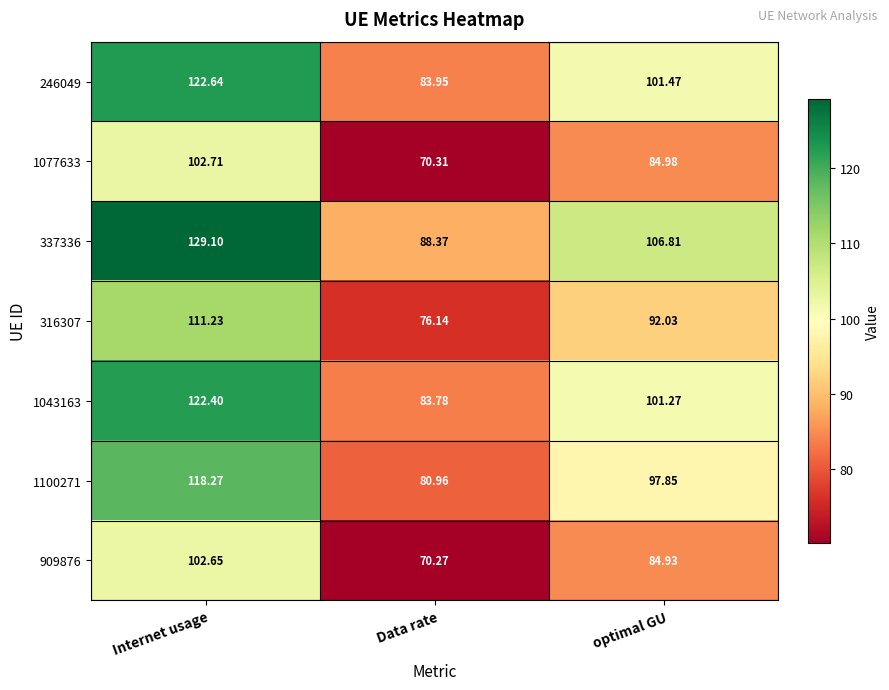

What is the smallest value displayed?

70.3